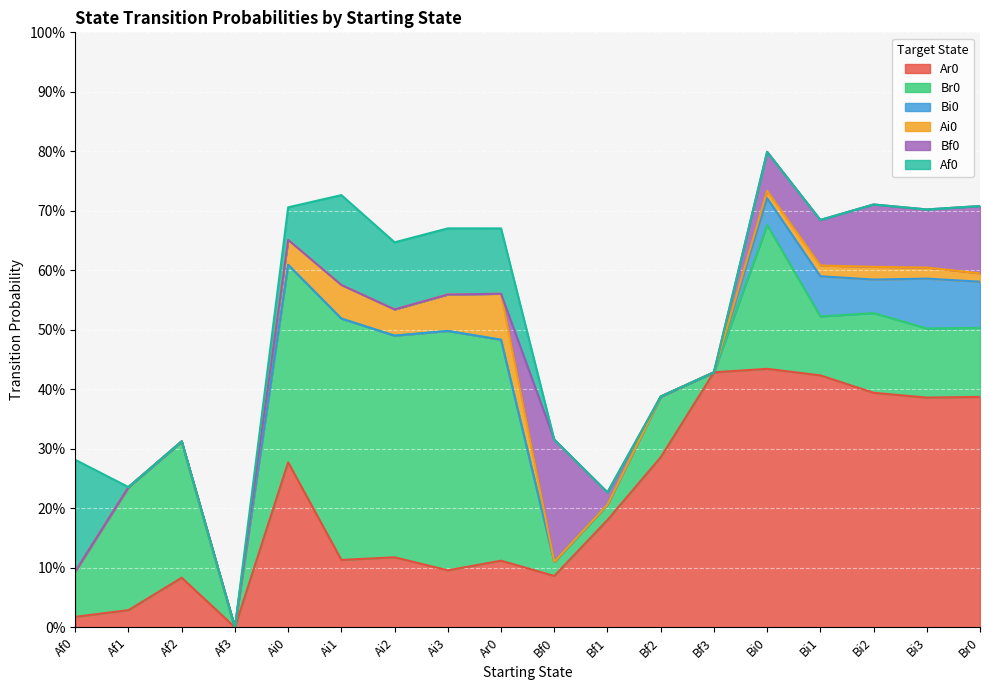

What are all the series names shown in the legend?

Ar0, Br0, Bi0, Ai0, Bf0, Af0